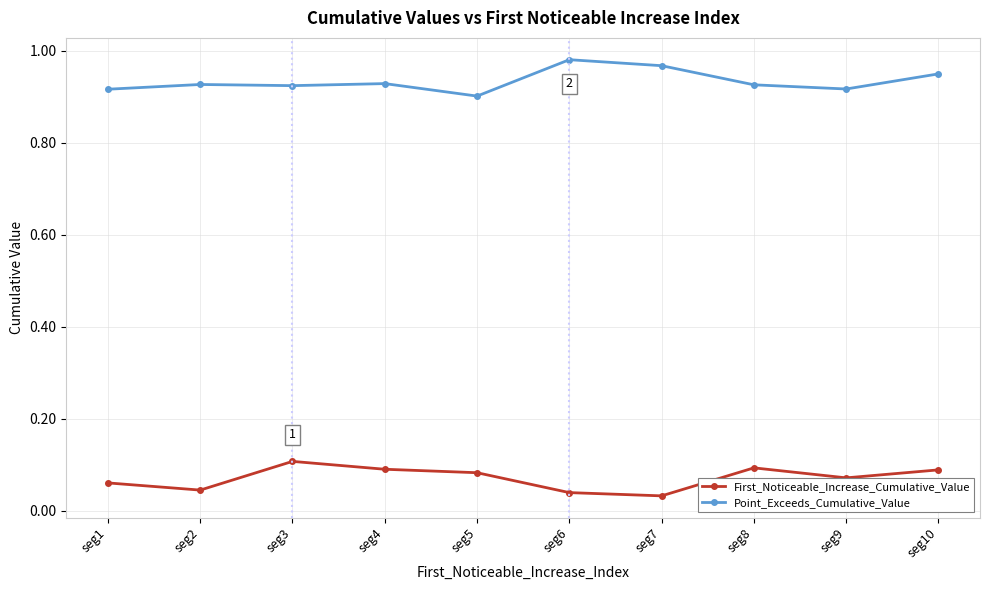

Count the First_Noticeable_Increase_Cumulative_Value values in the range 0 to 1.

10